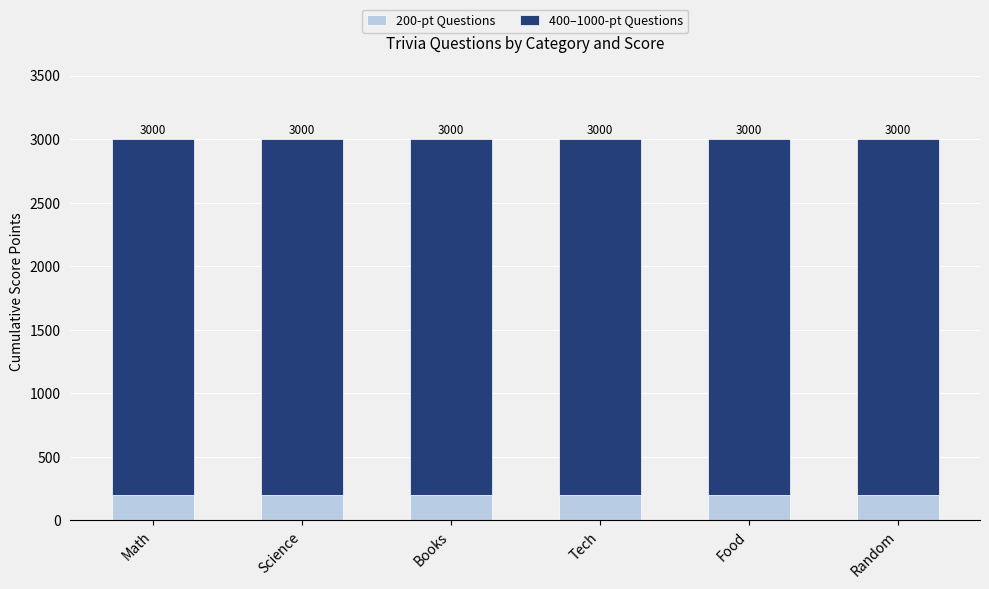

At how many categories does at least one series exceed 1548?

6